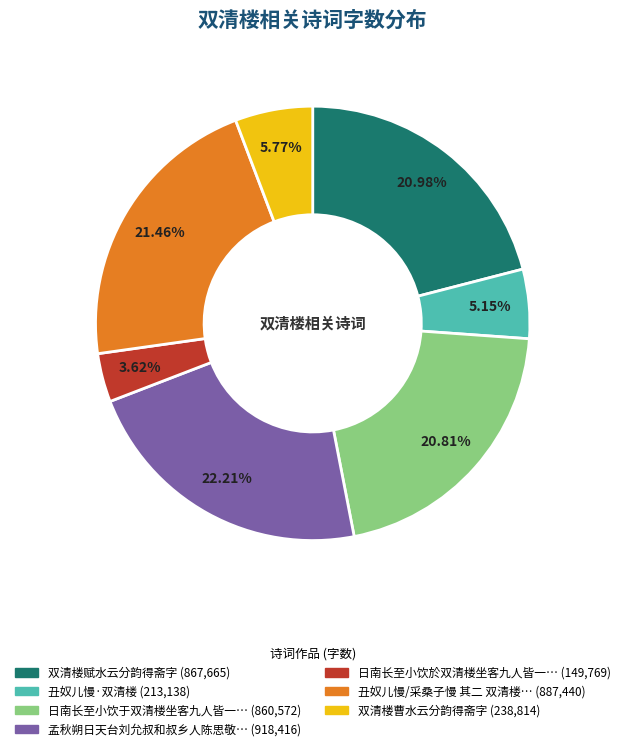

Is there a majority slice in this chart?

No